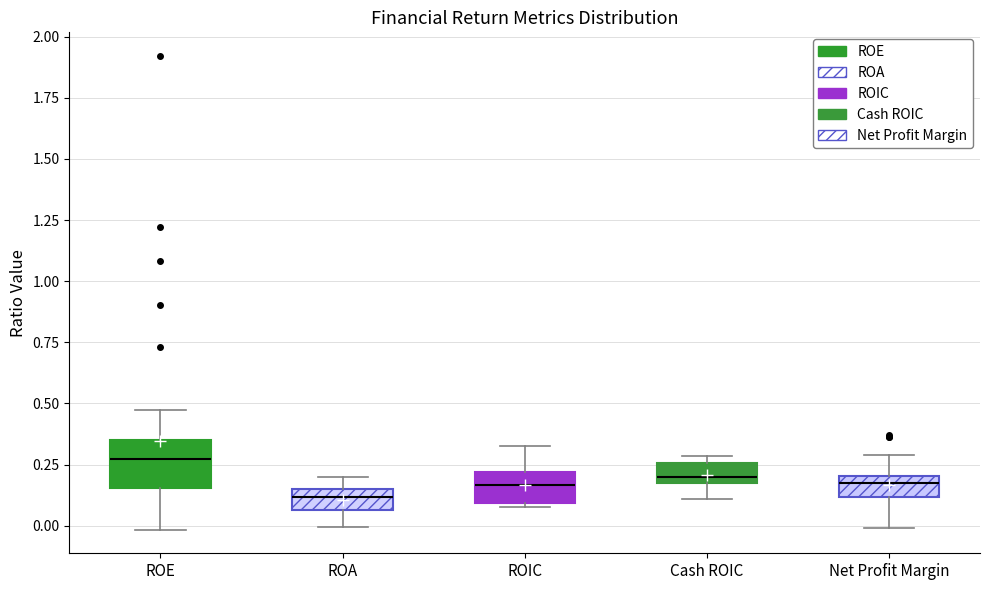

Where does the median line of the box for Cash ROIC sit on the y-axis? The values are not printed on the chart, so give them approximately, as read against the axis.

0.20